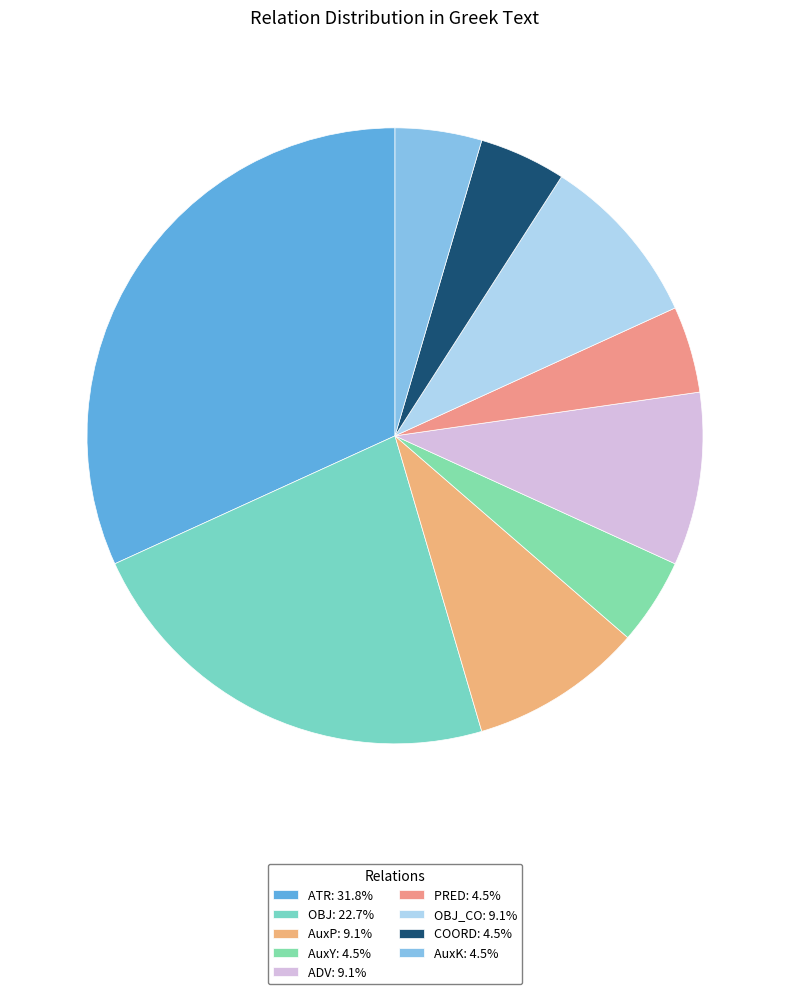

How many segments does this pie chart have?

9